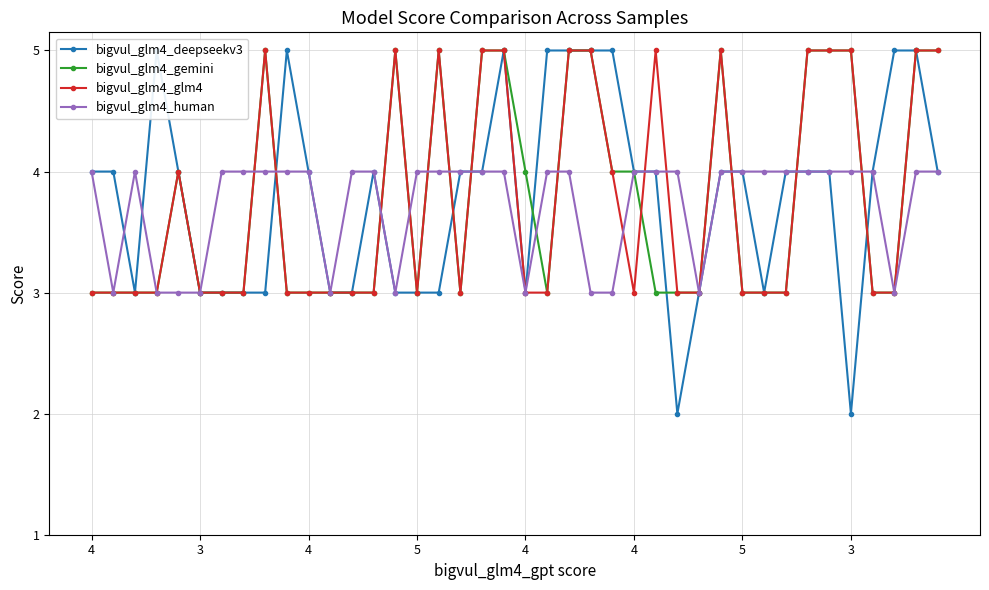

Where is the first local minimum for bigvul_glm4_glm4?

5